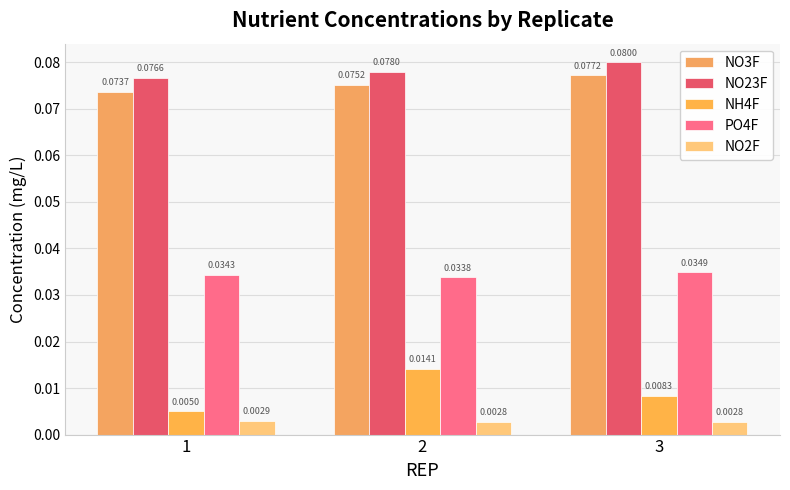

What is the value of the NO3F bar at the 2nd from the left?

0.1